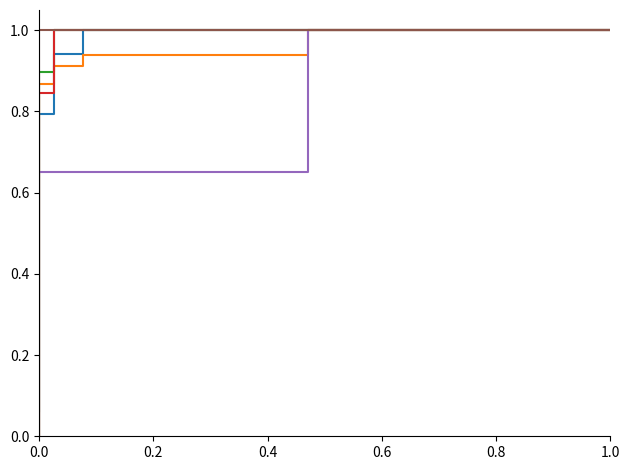

Which series has the largest range (max minus min)?

Br0